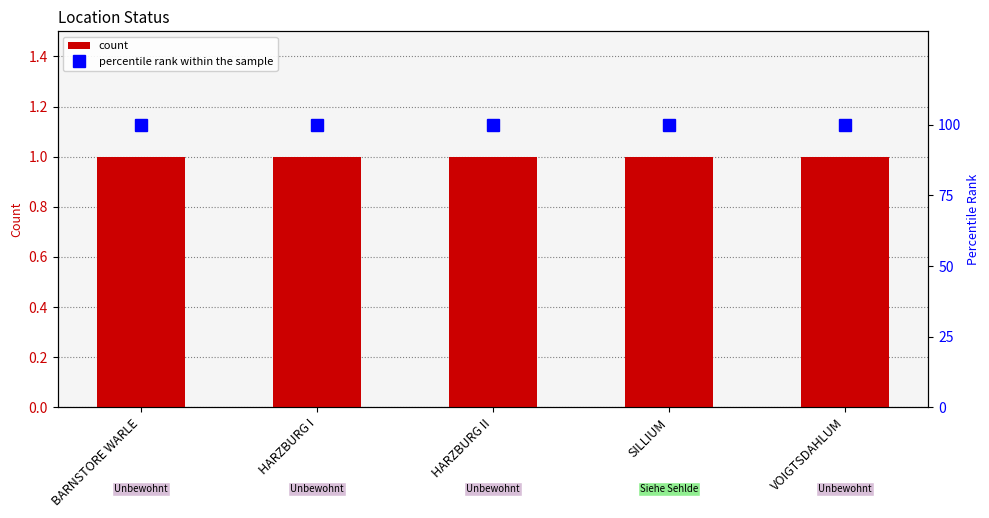

Reading left to right, list all the values displayed in this chart.

count: 1	1	1	1	1
percentile rank within the sample: 100	100	100	100	100